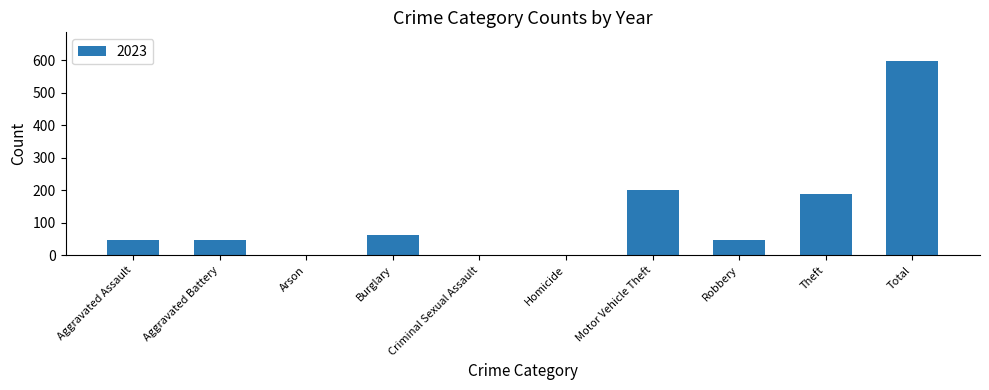

What is the maximum value shown in the chart?

597